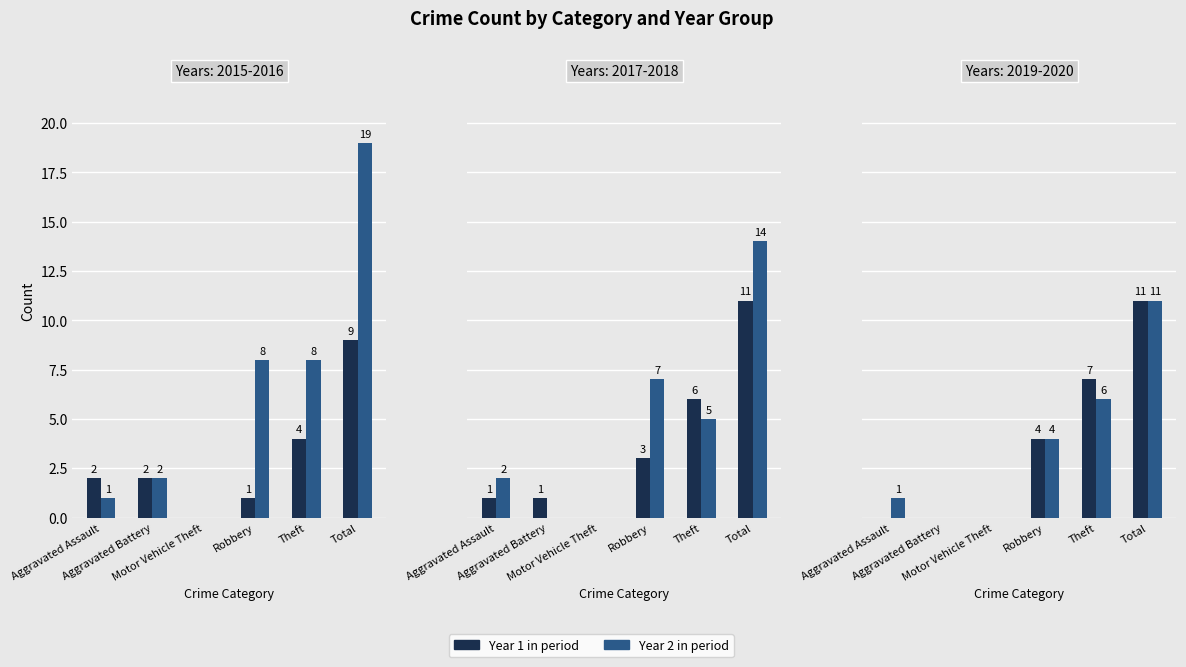

Is it true that 2017 equals 0 at Motor Vehicle Theft?

True